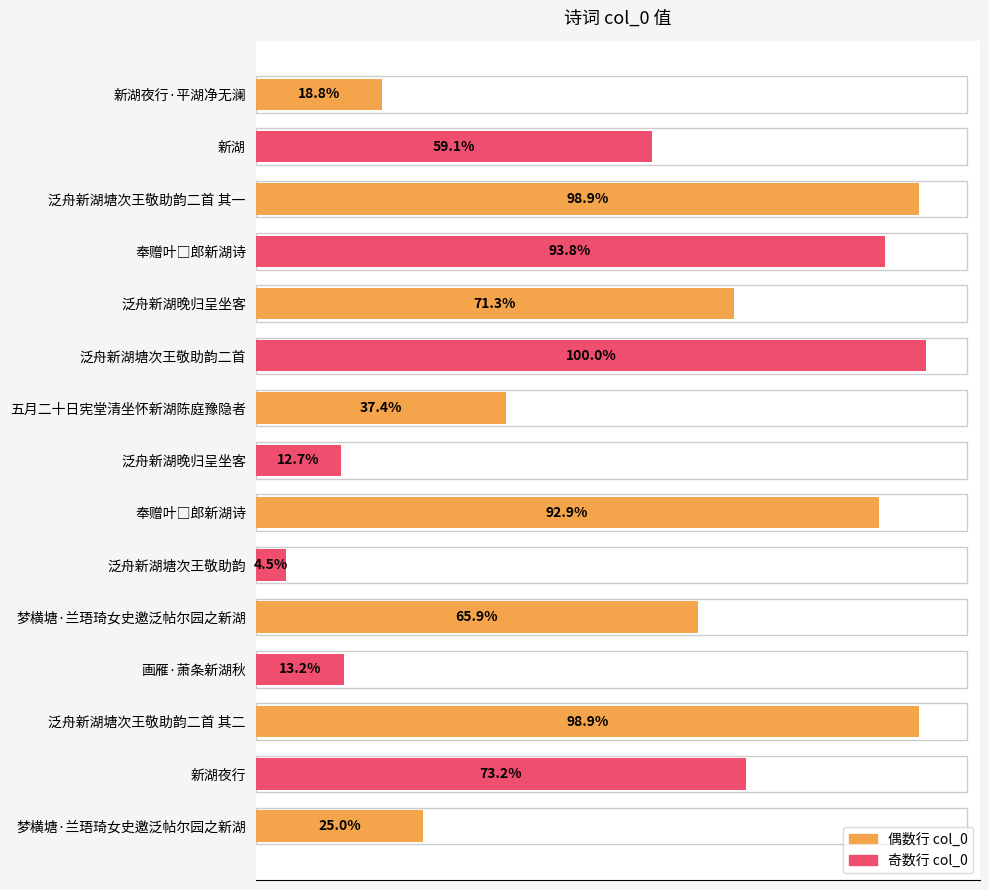

How many data points are less than 826329?

7